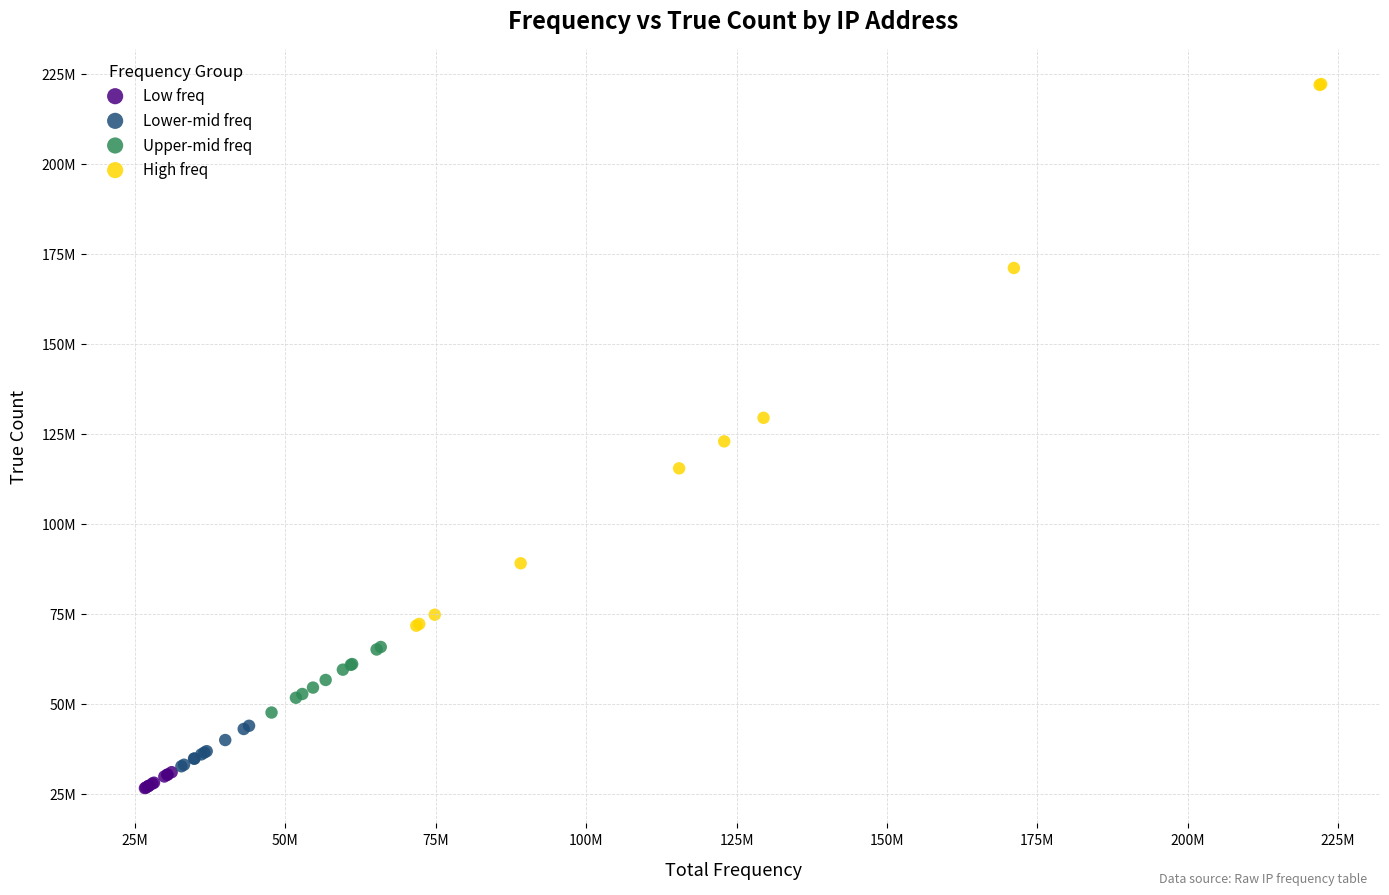

What are all the series names shown in the legend?

Low freq, Lower-mid freq, Upper-mid freq, High freq